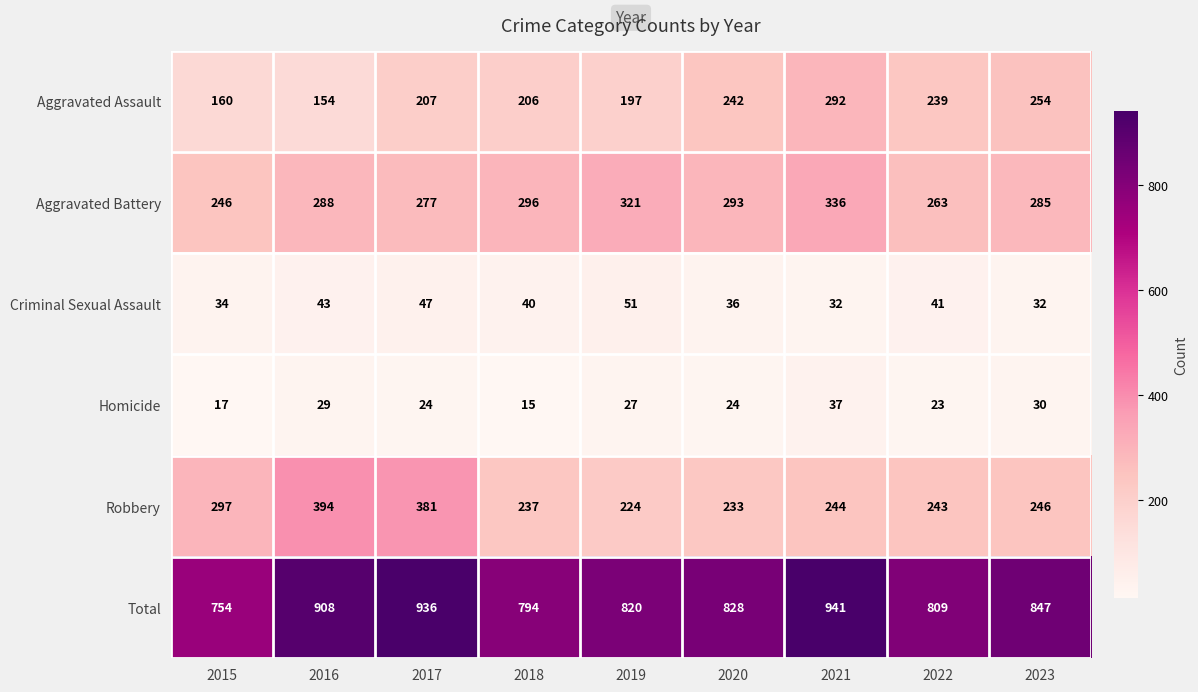

What is the total value across all series at 2016?

1816